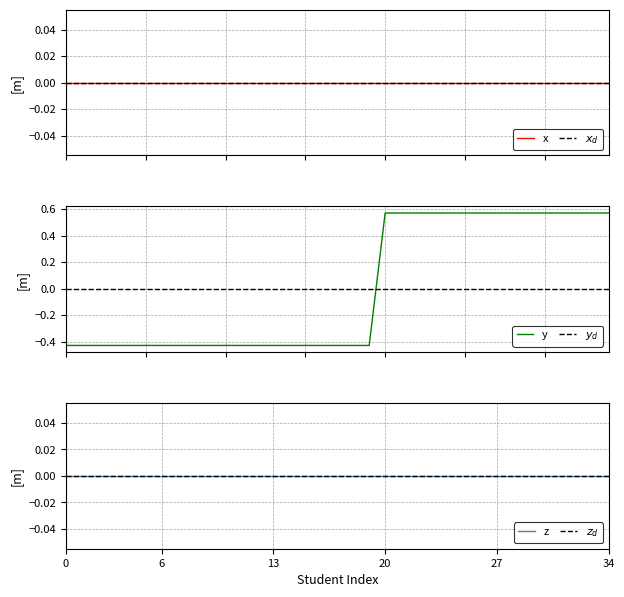

True or false: $z_d$ has more than 2 interior local peaks.

False